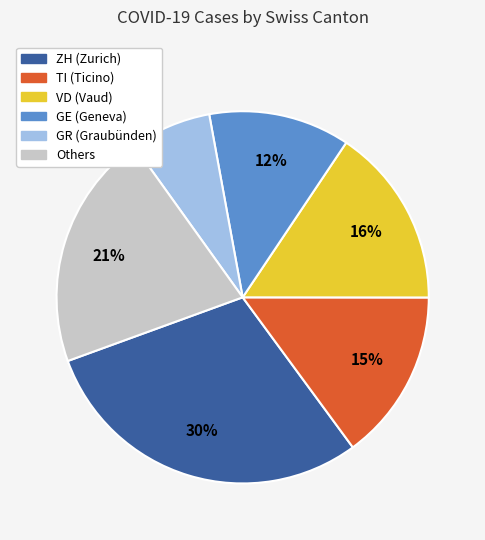

Is there any slice that represents more than half of the pie?

No